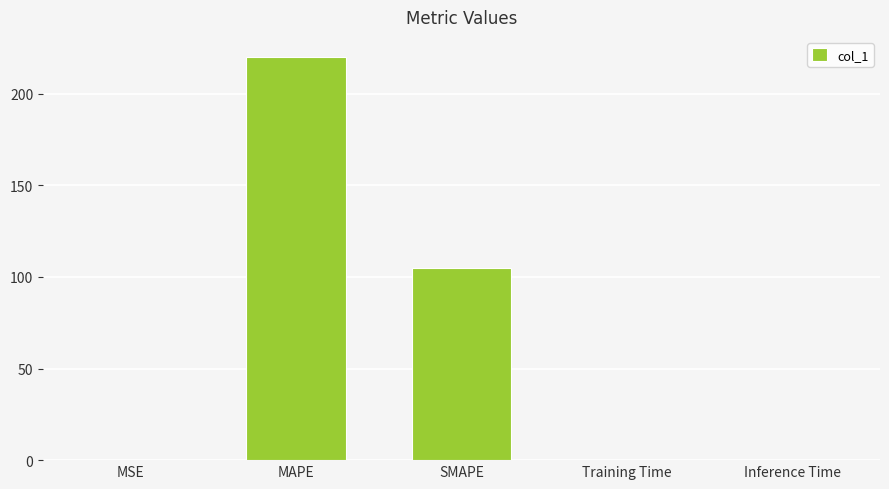

The chart shows a value of 0.0 at Inference Time. True or false?

True